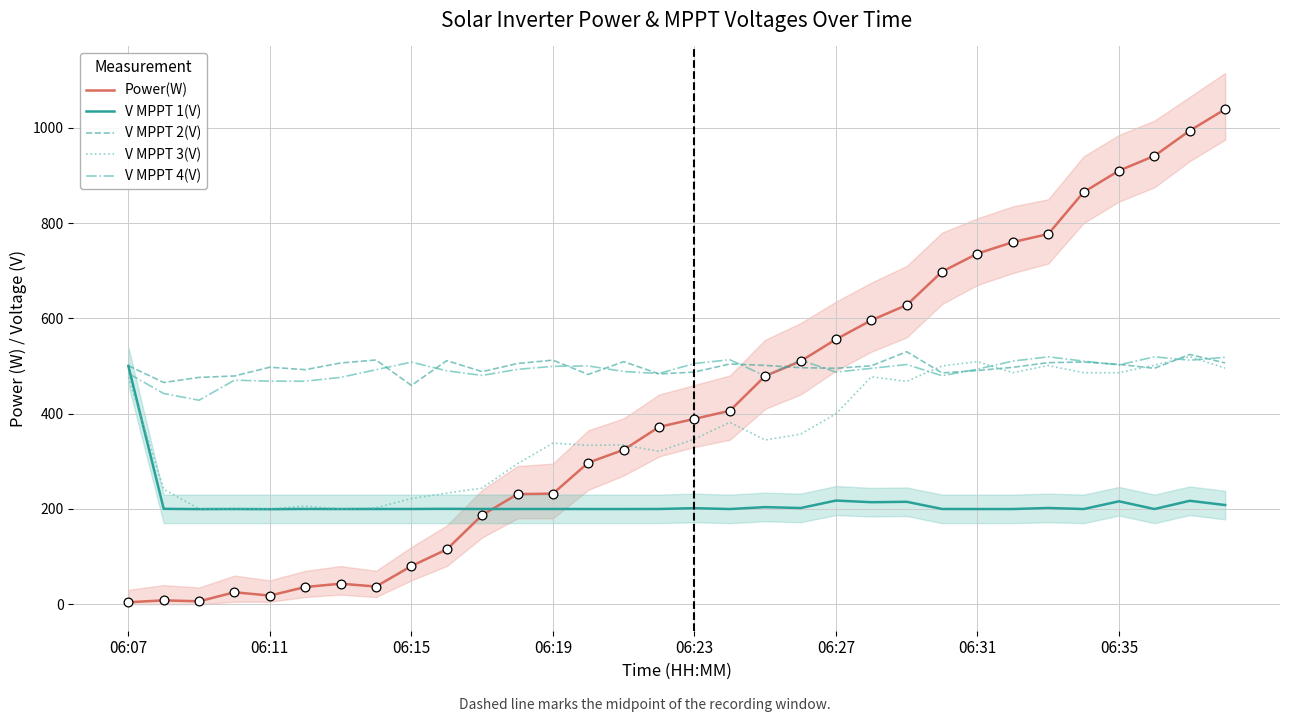

Is the value of V MPPT 3(V) at 14 greater than the value of V MPPT 1(V) at 25?

Yes